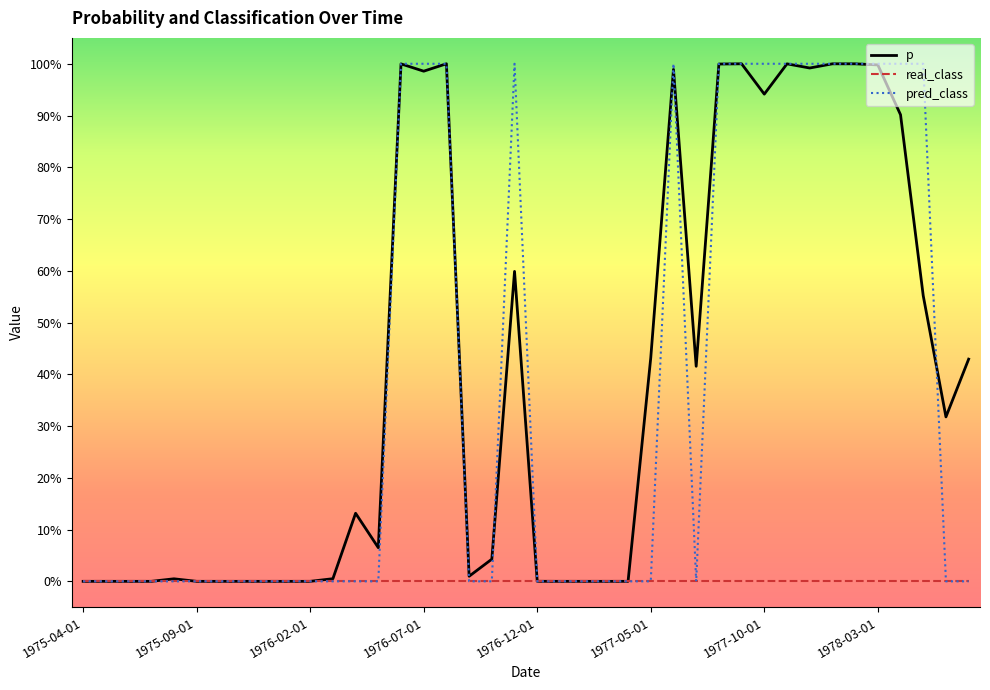

At which label is real_class closest to 0?

1975-04-01